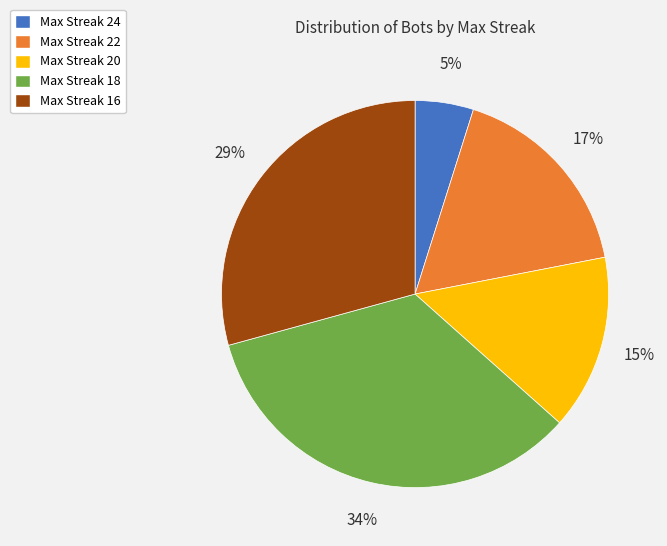

What percentage is the Max Streak 24 slice, to the nearest percent?

5%